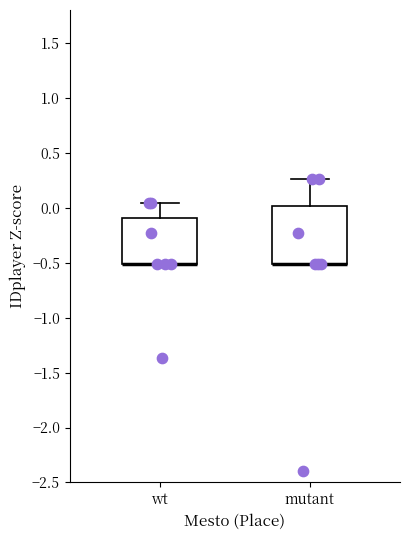

Reading left to right, read every box against the y-axis: the position of its median line, the range the box covers, and the ends of its whiskers. The values are not printed on the chart, so give them approximately, as read against the axis.

wt: median -0.50 (drawn on the box's lower edge), box -0.50 to -0.10, whiskers -0.50 to 0.05
mutant: median -0.50 (drawn on the box's lower edge), box -0.50 to 0.00, whiskers -0.50 to 0.25